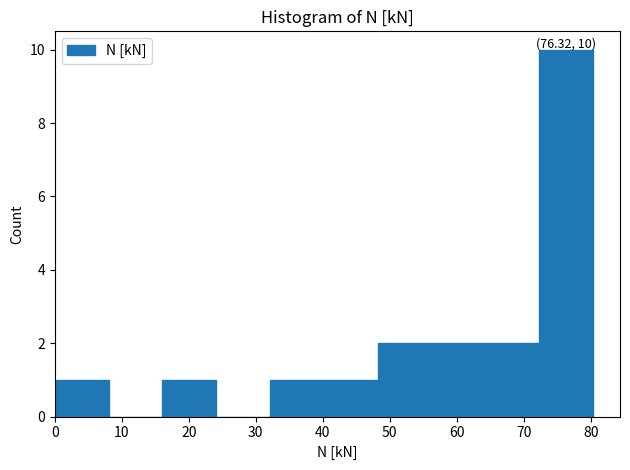

Over which range of the x-axis is the bar tallest?

72 to 80